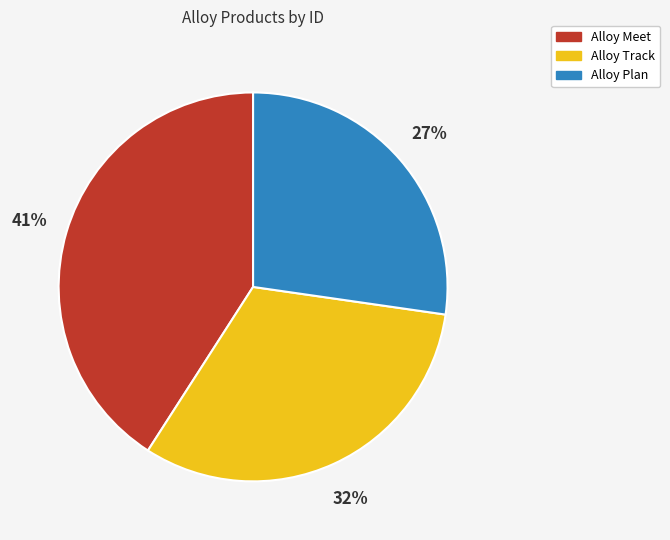

Count the number of slices in the pie.

3